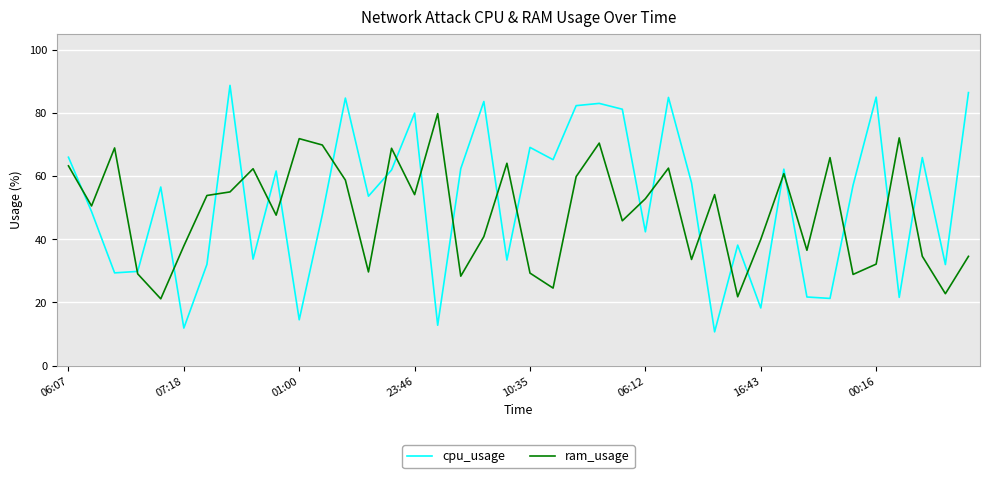

After their last crossing, which series has the higher values: ram_usage or cpu_usage?

cpu_usage